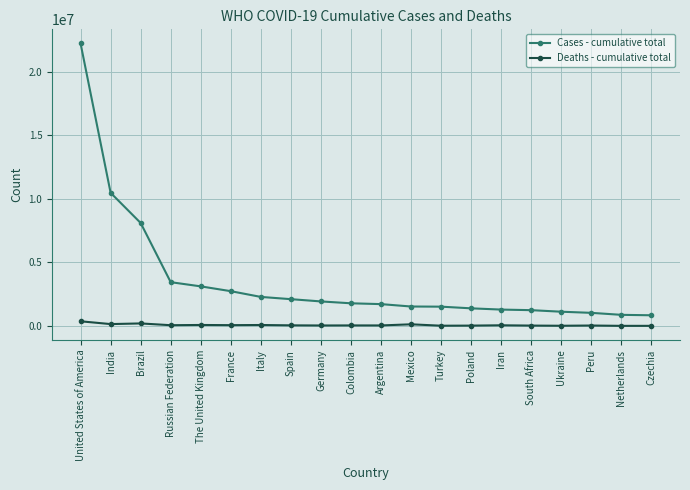

What is the label of the 17th point from the right?

Russian Federation